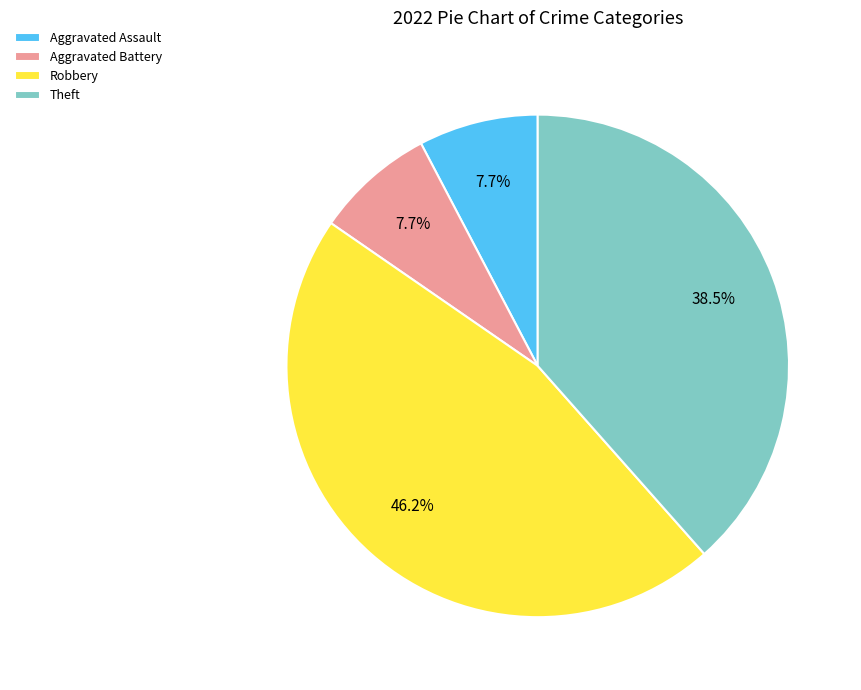

The Aggravated Battery slice represents 8% of the pie. True or false?

True